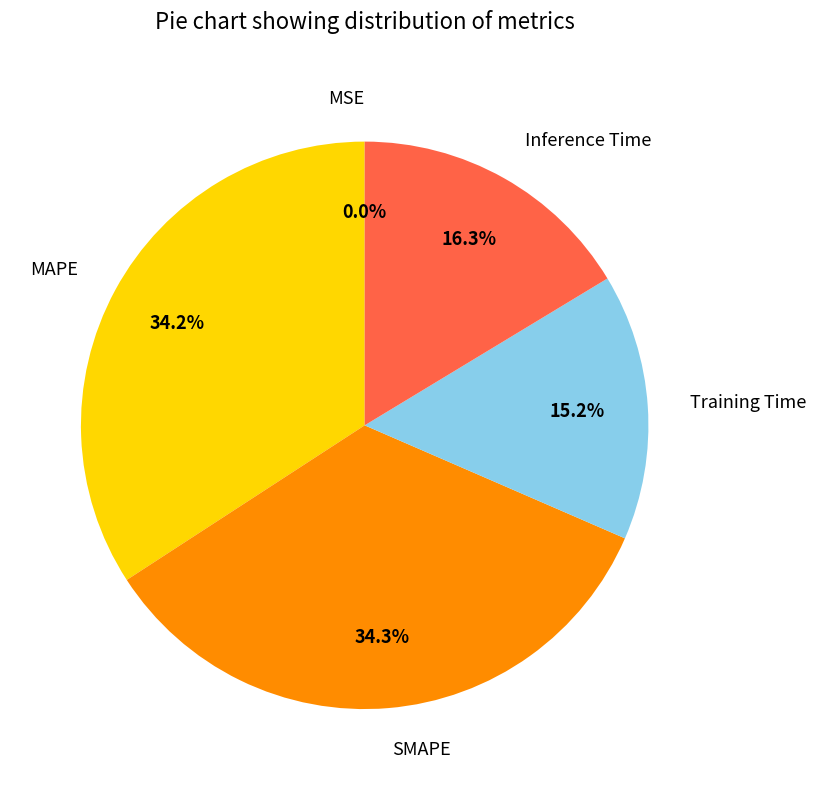

To the nearest percent, what portion does Inference Time represent?

16%